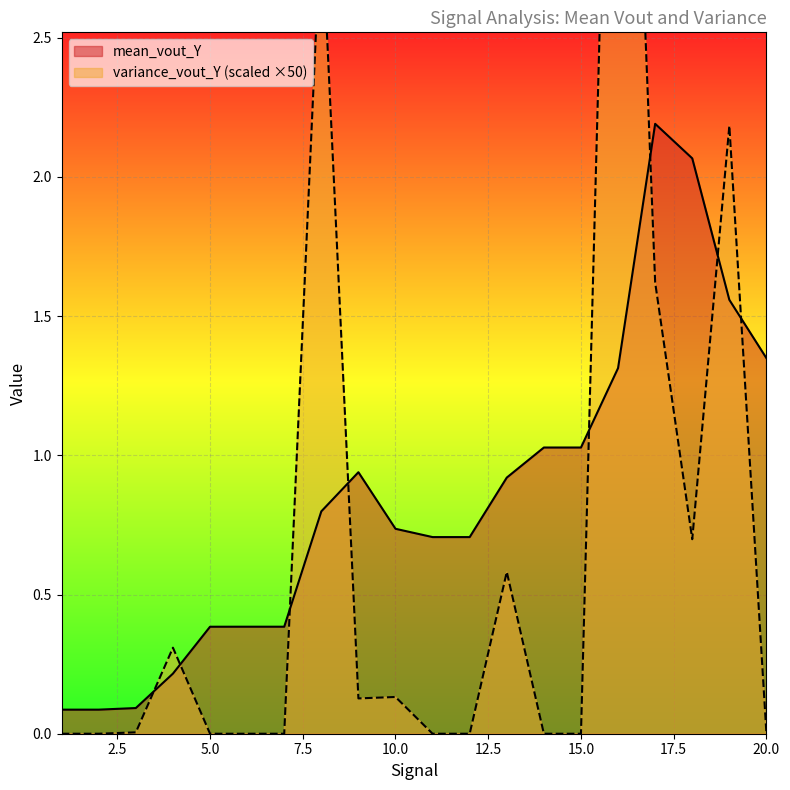

What is the sum of all variance_vout_Y values?

13.6